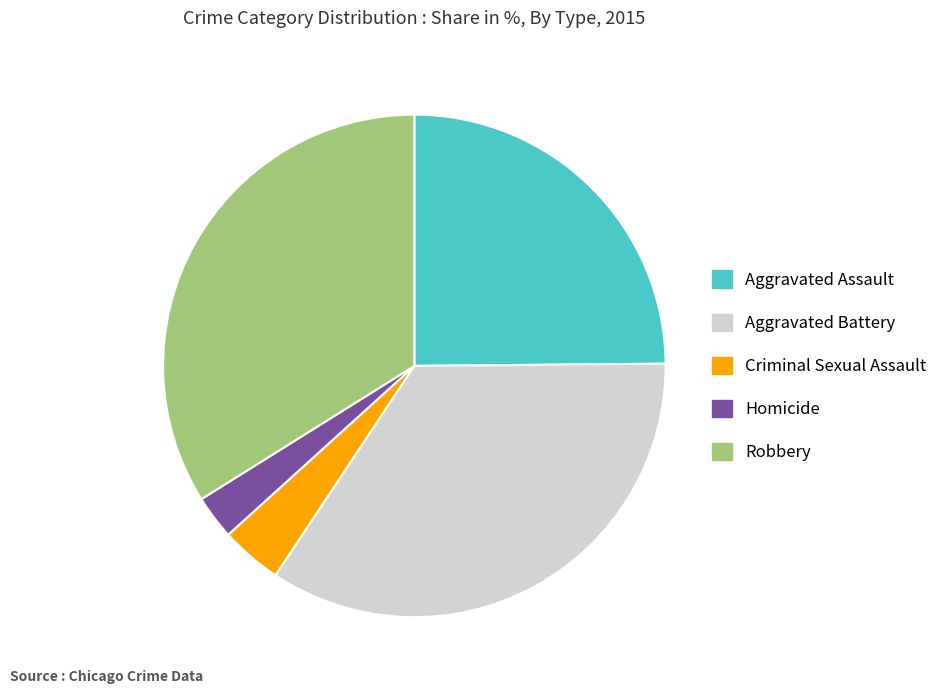

Which category has the biggest portion of the pie?

Aggravated Battery